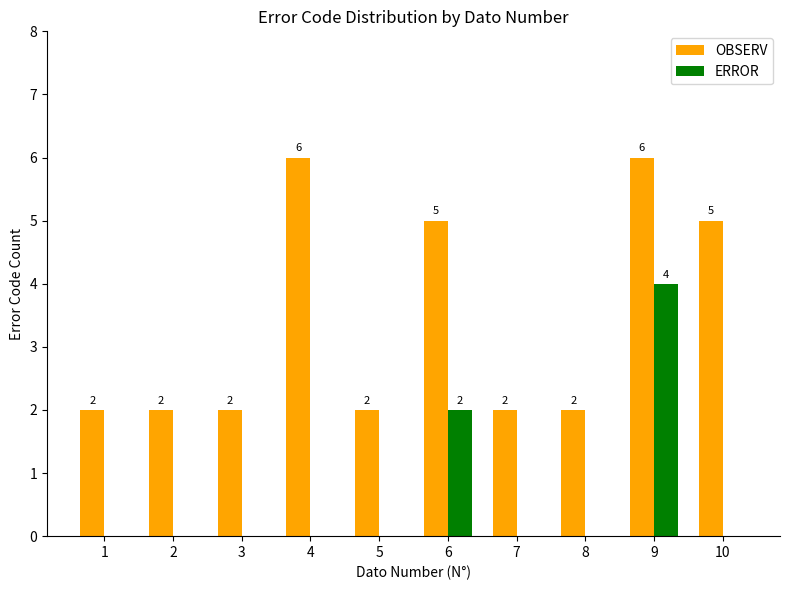

What is the maximum value for OBSERV?

6